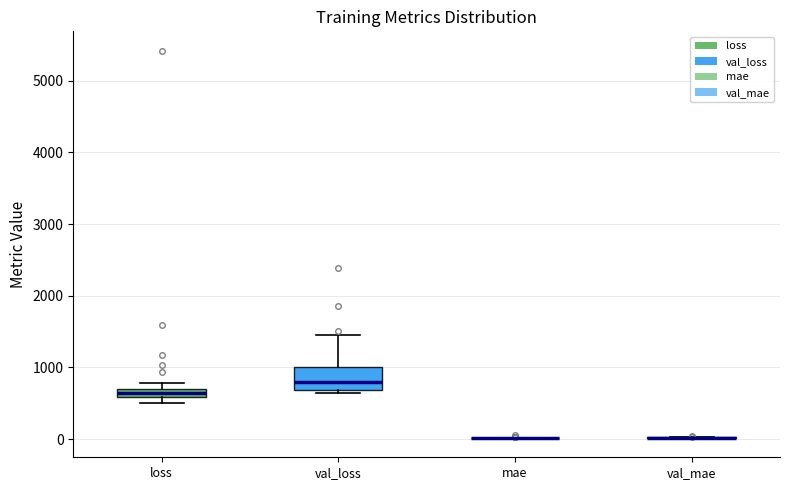

Comparing the boxes themselves (not the whiskers), which one is the tallest?

val_loss